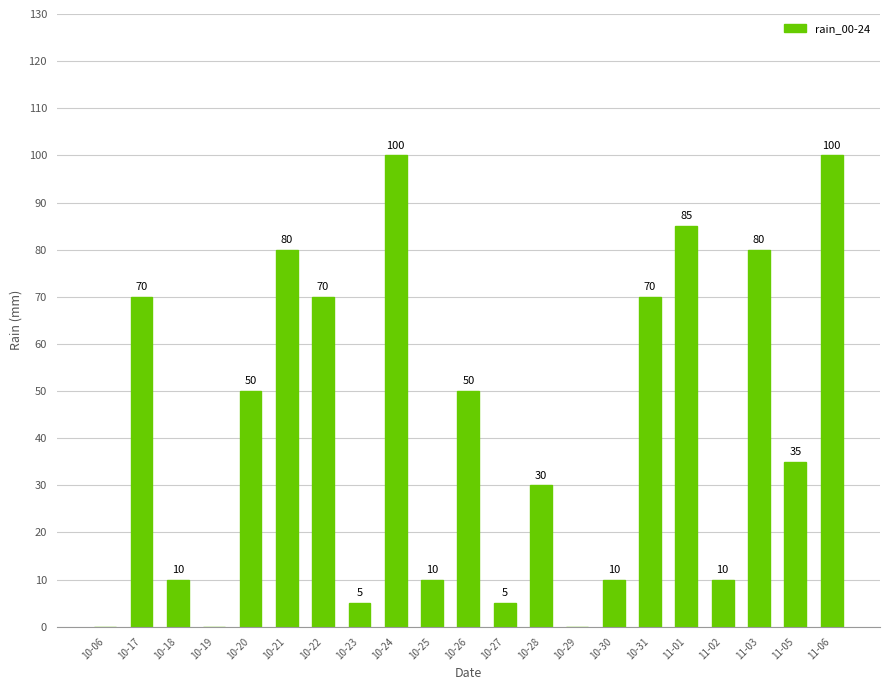

How many series are shown in this chart?

1